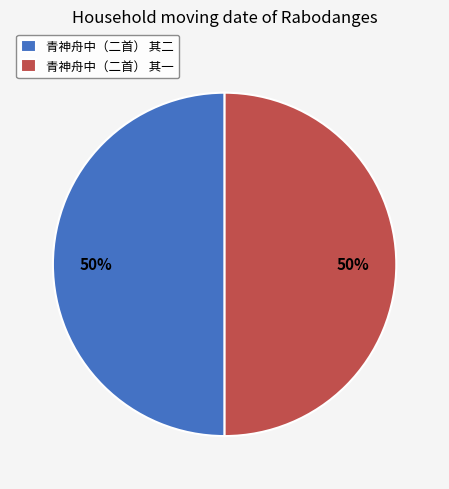

Is the sum of 青神舟中（二首） 其一 and 青神舟中（二首） 其二 greater than half?

Yes